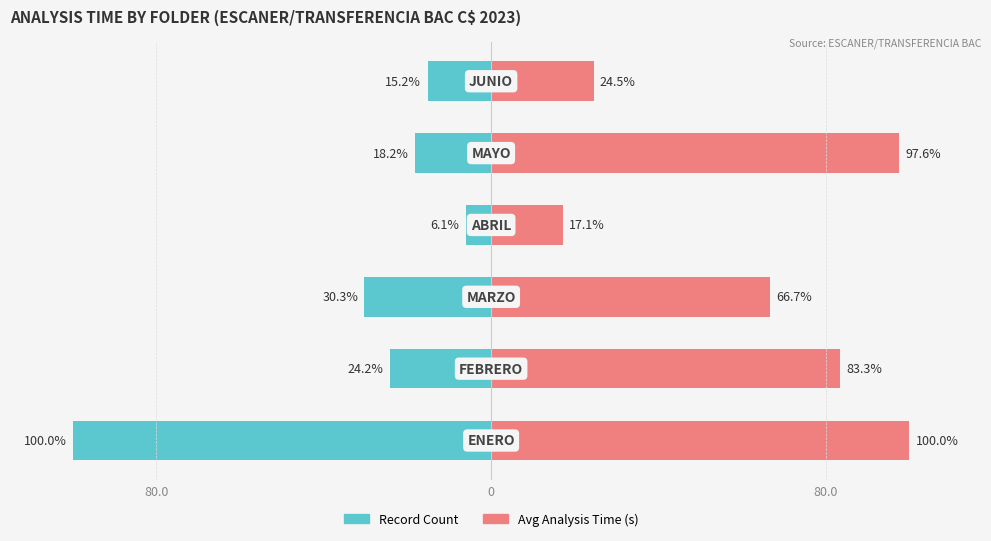

Reading right to left, extract all data points from this chart.

Record Count: -15.2	-18.2	-6.1	-30.3	-24.2	-100.0
Avg Analysis Time: 24.5	97.6	17.1	66.7	83.3	100.0